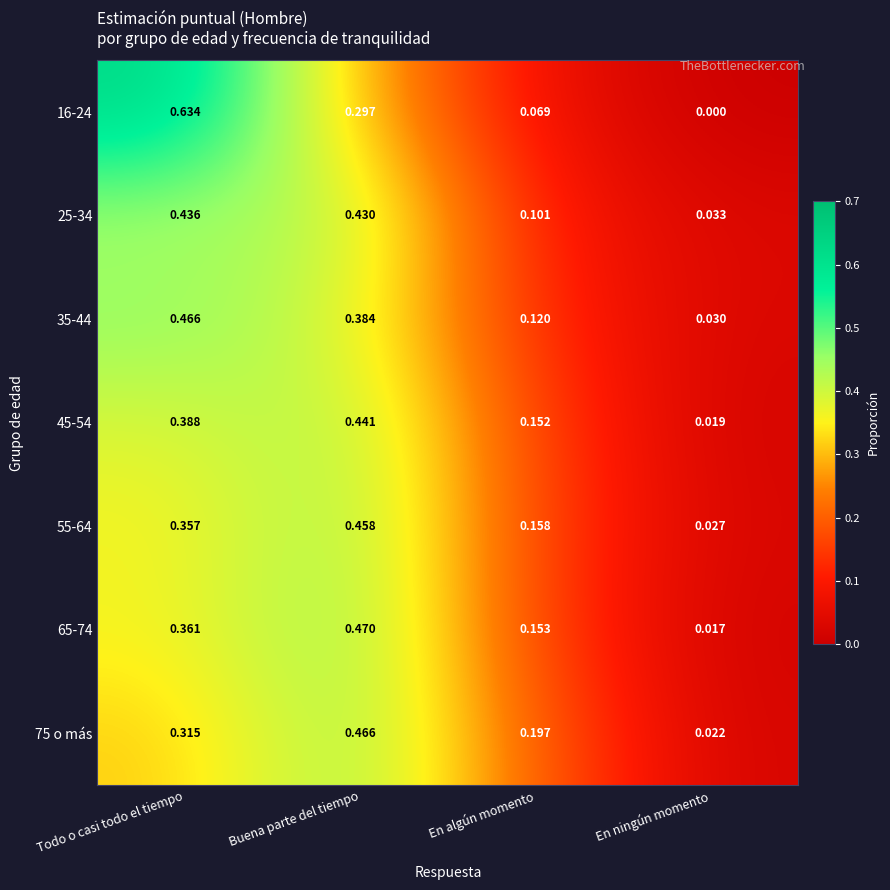

At which category is the sum across all series the highest?

Todo o casi todo el tiempo